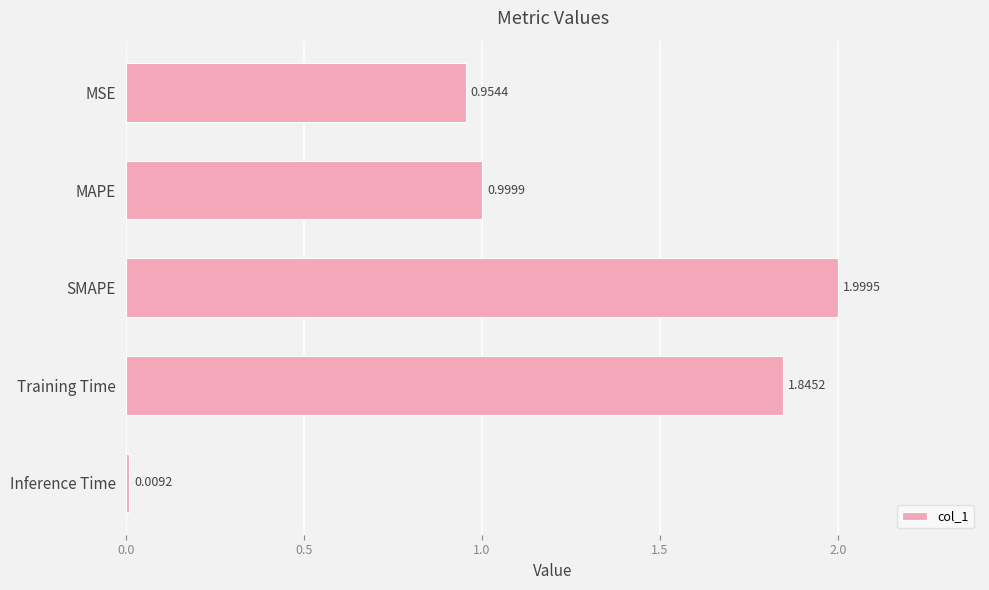

What is the ratio of the value at MAPE to the value at SMAPE?

0.5